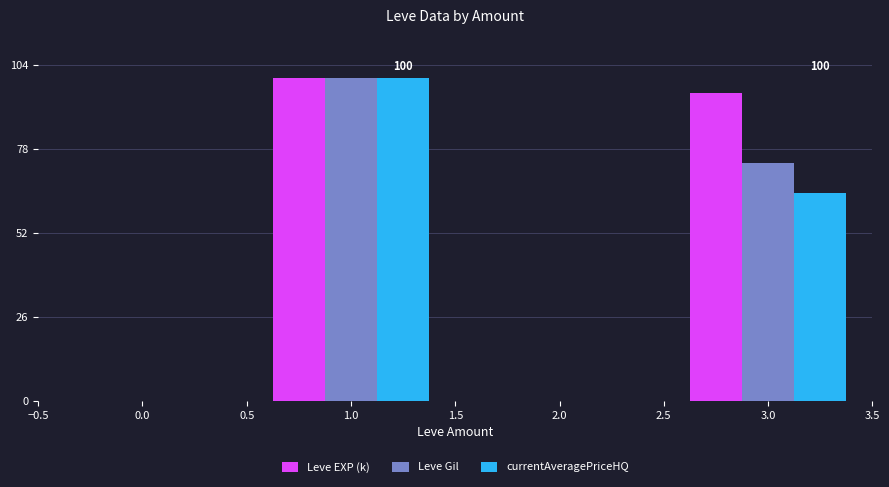

How many bars are there in total?

6